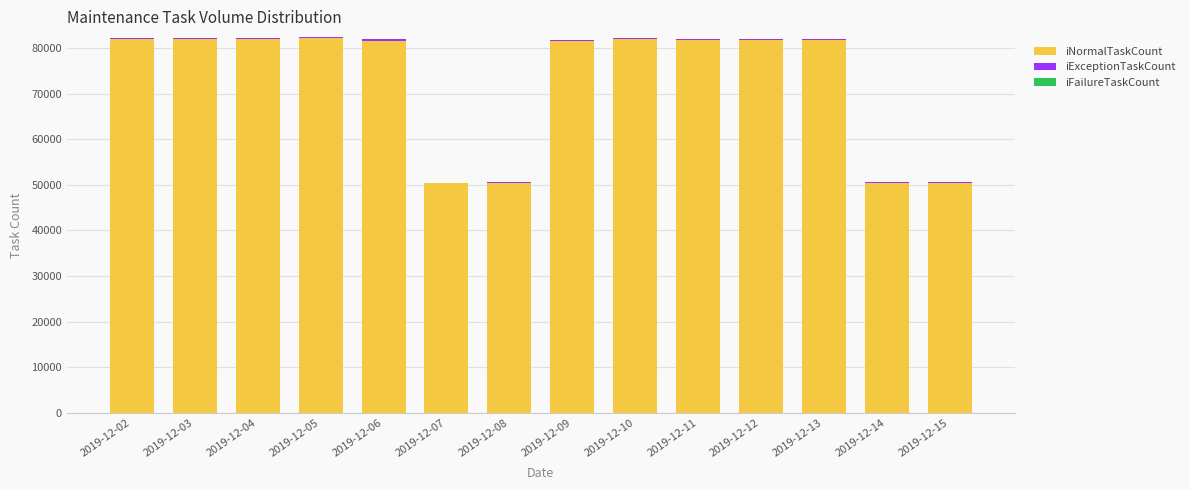

What is the highest value of the iNormalTaskCount series?

82245